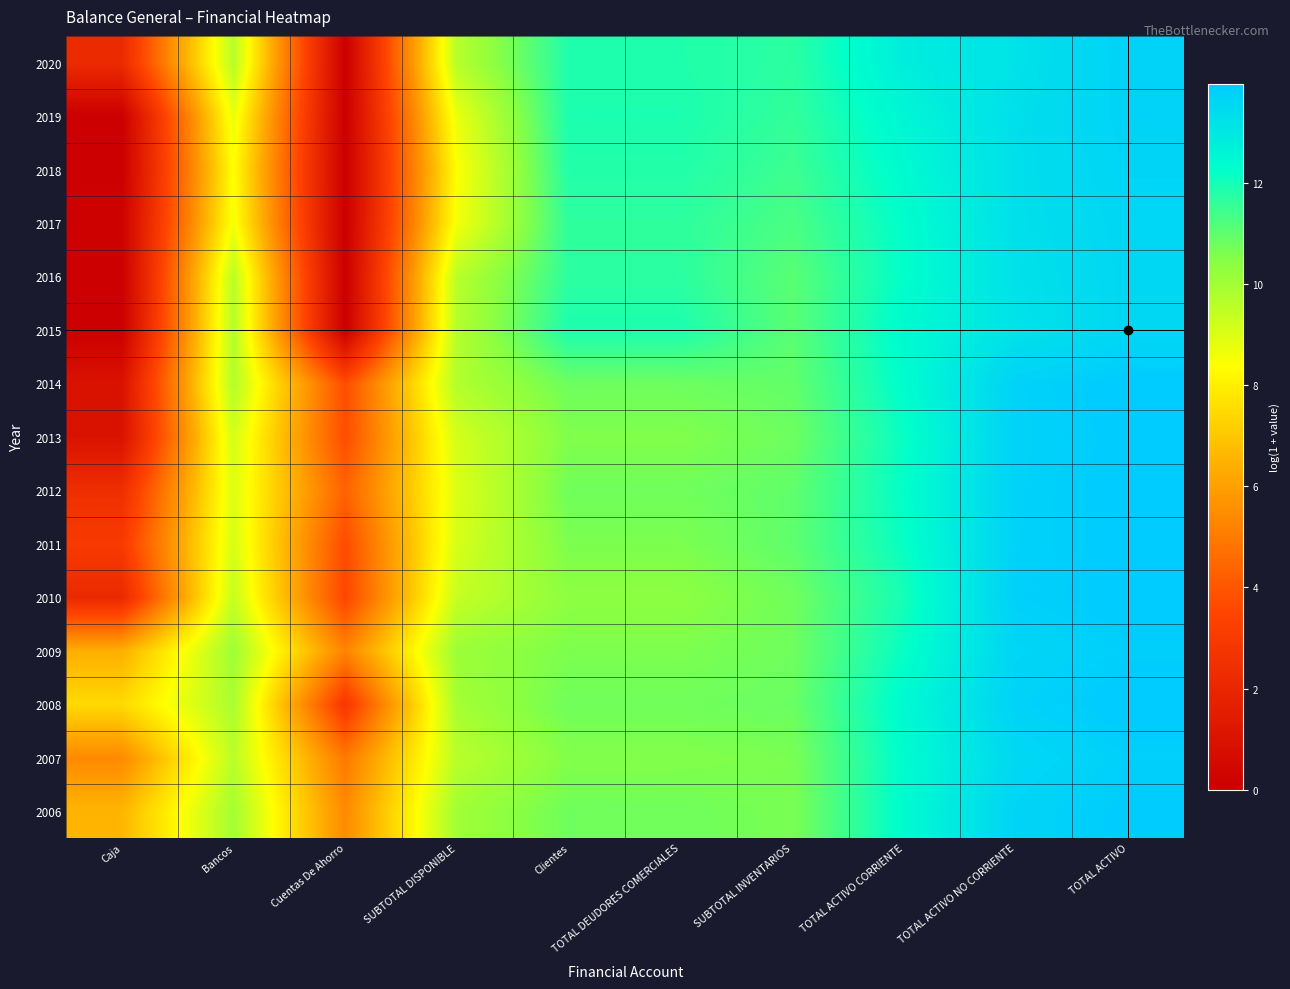

Reading right to left, what are all the values shown in this chart?

2006: TOTAL ACTIVO=13.9	TOTAL ACTIVO NO CORRIENTE=13.6	TOTAL ACTIVO CORRIENTE=12.4	SUBTOTAL INVENTARIOS=10.6	TOTAL DEUDORES COMERCIALES=10.8	Clientes=10.8	SUBTOTAL DISPONIBLE=10.0	Cuentas De Ahorro=5.4	Bancos=10.0	Caja=6.6
2007: TOTAL ACTIVO=13.8	TOTAL ACTIVO NO CORRIENTE=13.5	TOTAL ACTIVO CORRIENTE=12.3	SUBTOTAL INVENTARIOS=10.6	TOTAL DEUDORES COMERCIALES=10.5	Clientes=10.5	SUBTOTAL DISPONIBLE=9.6	Cuentas De Ahorro=4.9	Bancos=9.6	Caja=5.4
2008: TOTAL ACTIVO=14.0	TOTAL ACTIVO NO CORRIENTE=13.7	TOTAL ACTIVO CORRIENTE=12.4	SUBTOTAL INVENTARIOS=10.9	TOTAL DEUDORES COMERCIALES=10.8	Clientes=10.8	SUBTOTAL DISPONIBLE=9.9	Cuentas De Ahorro=2.9	Bancos=9.9	Caja=7.5
2009: TOTAL ACTIVO=13.8	TOTAL ACTIVO NO CORRIENTE=13.6	TOTAL ACTIVO CORRIENTE=12.2	SUBTOTAL INVENTARIOS=10.8	TOTAL DEUDORES COMERCIALES=10.6	Clientes=10.6	SUBTOTAL DISPONIBLE=10.1	Cuentas De Ahorro=5.2	Bancos=10.1	Caja=6.4
2010: TOTAL ACTIVO=13.9	TOTAL ACTIVO NO CORRIENTE=13.8	TOTAL ACTIVO CORRIENTE=12.0	SUBTOTAL INVENTARIOS=10.8	TOTAL DEUDORES COMERCIALES=10.4	Clientes=10.4	SUBTOTAL DISPONIBLE=9.4	Cuentas De Ahorro=3.5	Bancos=9.4	Caja=2.2
2011: TOTAL ACTIVO=13.9	TOTAL ACTIVO NO CORRIENTE=13.7	TOTAL ACTIVO CORRIENTE=12.2	SUBTOTAL INVENTARIOS=11.0	TOTAL DEUDORES COMERCIALES=10.6	Clientes=10.6	SUBTOTAL DISPONIBLE=9.1	Cuentas De Ahorro=3.7	Bancos=9.1	Caja=3.0
2012: TOTAL ACTIVO=13.9	TOTAL ACTIVO NO CORRIENTE=13.7	TOTAL ACTIVO CORRIENTE=12.2	SUBTOTAL INVENTARIOS=11.0	TOTAL DEUDORES COMERCIALES=10.8	Clientes=10.8	SUBTOTAL DISPONIBLE=9.0	Cuentas De Ahorro=4.3	Bancos=9.0	Caja=2.4
2013: TOTAL ACTIVO=13.9	TOTAL ACTIVO NO CORRIENTE=13.7	TOTAL ACTIVO CORRIENTE=12.2	SUBTOTAL INVENTARIOS=10.8	TOTAL DEUDORES COMERCIALES=10.5	Clientes=10.5	SUBTOTAL DISPONIBLE=9.1	Cuentas De Ahorro=3.7	Bancos=9.1	Caja=1.0
2014: TOTAL ACTIVO=13.9	TOTAL ACTIVO NO CORRIENTE=13.7	TOTAL ACTIVO CORRIENTE=12.3	SUBTOTAL INVENTARIOS=10.9	TOTAL DEUDORES COMERCIALES=10.8	Clientes=10.8	SUBTOTAL DISPONIBLE=9.7	Cuentas De Ahorro=3.7	Bancos=9.7	Caja=1.0
2015: TOTAL ACTIVO=13.6	TOTAL ACTIVO NO CORRIENTE=13.2	TOTAL ACTIVO CORRIENTE=12.4	SUBTOTAL INVENTARIOS=11.1	TOTAL DEUDORES COMERCIALES=11.9	Clientes=11.9	SUBTOTAL DISPONIBLE=9.7	Cuentas De Ahorro=0.0	Bancos=9.7	Caja=0.0
2016: TOTAL ACTIVO=13.5	TOTAL ACTIVO NO CORRIENTE=13.2	TOTAL ACTIVO CORRIENTE=12.2	SUBTOTAL INVENTARIOS=11.1	TOTAL DEUDORES COMERCIALES=11.7	Clientes=11.7	SUBTOTAL DISPONIBLE=9.6	Cuentas De Ahorro=0.0	Bancos=9.6	Caja=0.0
2017: TOTAL ACTIVO=13.6	TOTAL ACTIVO NO CORRIENTE=13.3	TOTAL ACTIVO CORRIENTE=12.3	SUBTOTAL INVENTARIOS=11.3	TOTAL DEUDORES COMERCIALES=11.6	Clientes=11.6	SUBTOTAL DISPONIBLE=8.6	Cuentas De Ahorro=0.0	Bancos=8.6	Caja=0.1
2018: TOTAL ACTIVO=13.6	TOTAL ACTIVO NO CORRIENTE=13.3	TOTAL ACTIVO CORRIENTE=12.4	SUBTOTAL INVENTARIOS=11.5	TOTAL DEUDORES COMERCIALES=11.8	Clientes=11.8	SUBTOTAL DISPONIBLE=8.4	Cuentas De Ahorro=0.0	Bancos=8.4	Caja=0.0
2019: TOTAL ACTIVO=13.7	TOTAL ACTIVO NO CORRIENTE=13.3	TOTAL ACTIVO CORRIENTE=12.5	SUBTOTAL INVENTARIOS=11.6	TOTAL DEUDORES COMERCIALES=11.9	Clientes=11.9	SUBTOTAL DISPONIBLE=8.7	Cuentas De Ahorro=0.0	Bancos=8.7	Caja=0.0
2020: TOTAL ACTIVO=13.7	TOTAL ACTIVO NO CORRIENTE=13.2	TOTAL ACTIVO CORRIENTE=12.8	SUBTOTAL INVENTARIOS=11.7	TOTAL DEUDORES COMERCIALES=11.8	Clientes=11.8	SUBTOTAL DISPONIBLE=9.6	Cuentas De Ahorro=0.0	Bancos=9.6	Caja=2.2